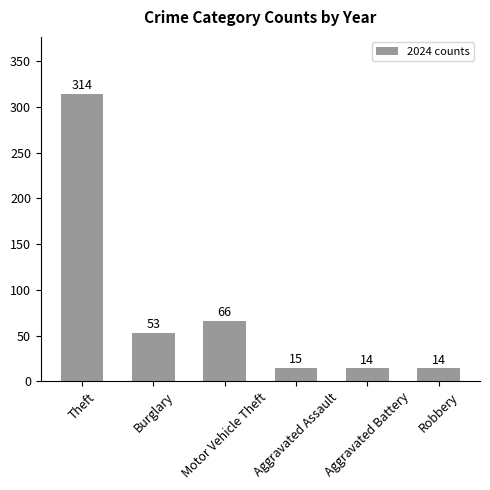

Is it true that the value at Aggravated Battery is 14?

True